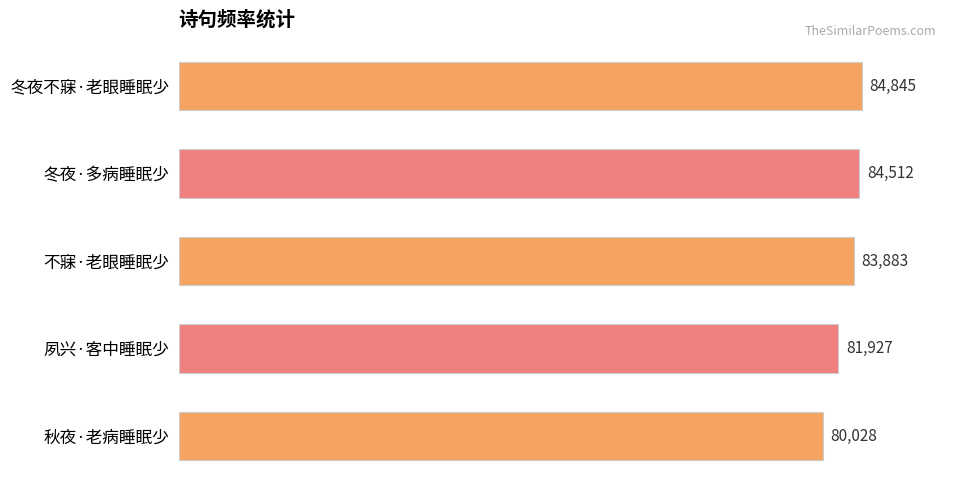

Which category has the lowest value across all series?

秋夜·老病睡眠少